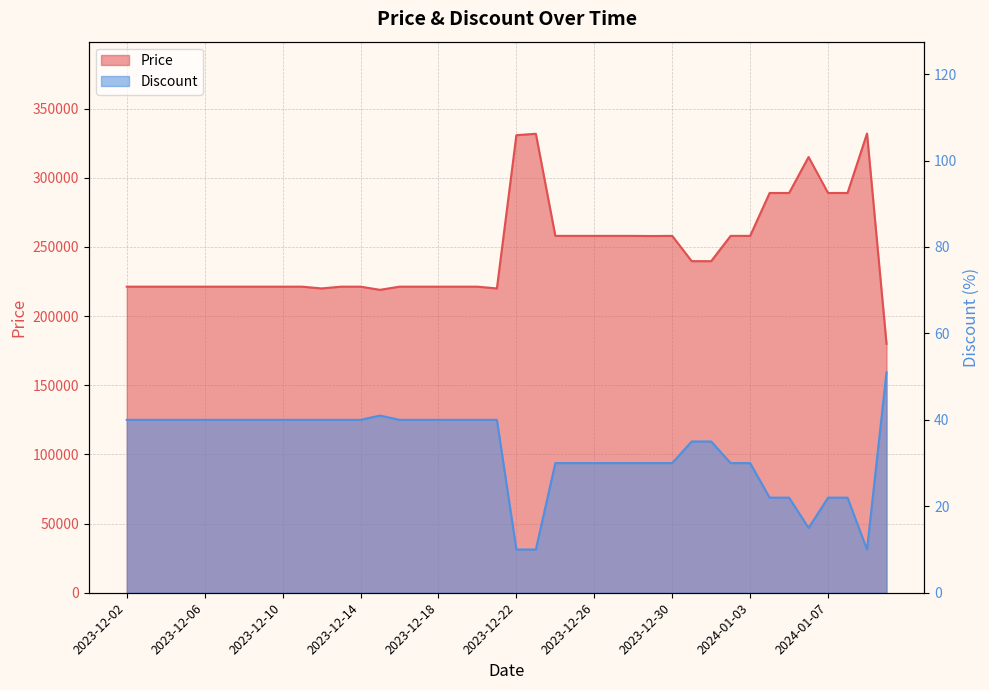

At how many categories does at least one series exceed 320488?

3